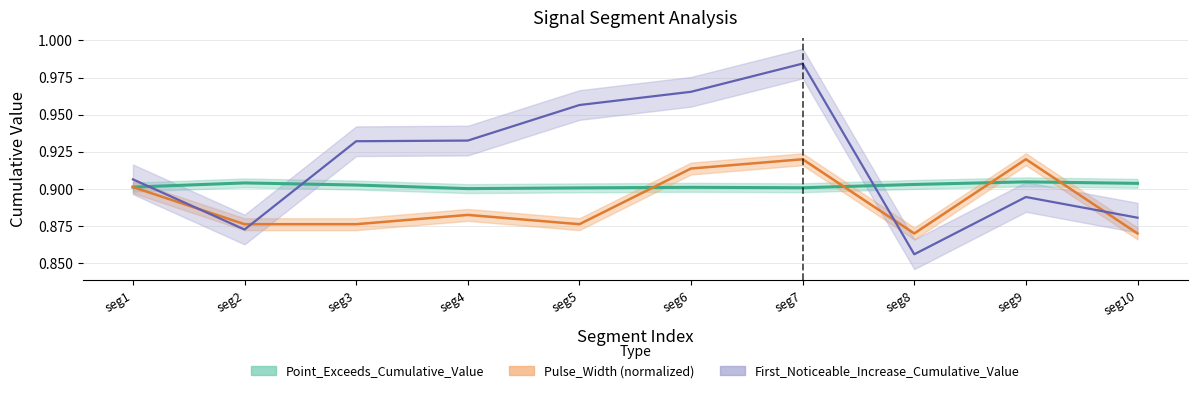

True or false: Pulse_Width and Point_Exceeds_Cumulative_Value cross at least once.

True